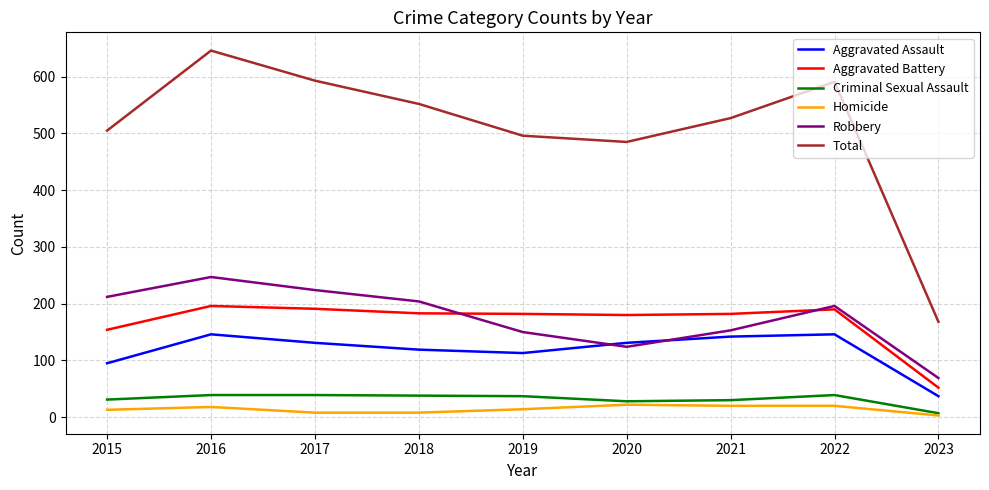

At how many categories does at least one series exceed 16?

9